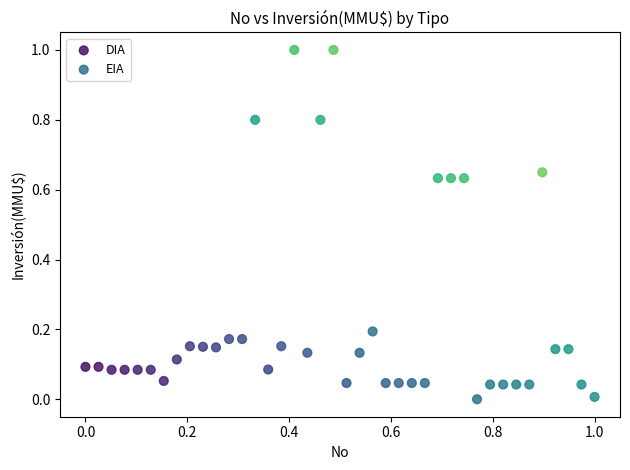

What are all the series names shown in the legend?

DIA, EIA